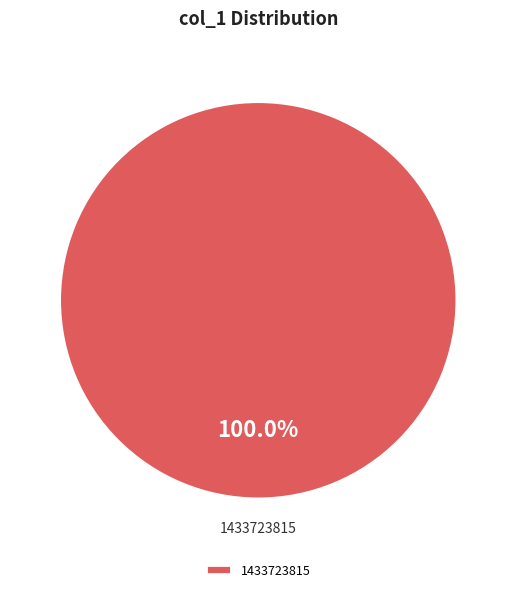

Does any single category account for the majority?

Yes